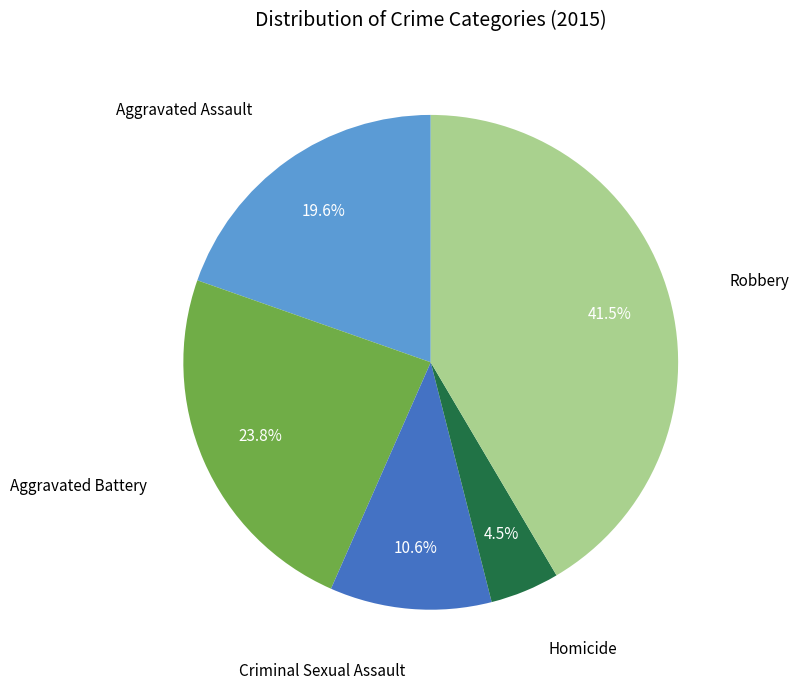

Which has a higher value, Homicide or Criminal Sexual Assault?

Criminal Sexual Assault